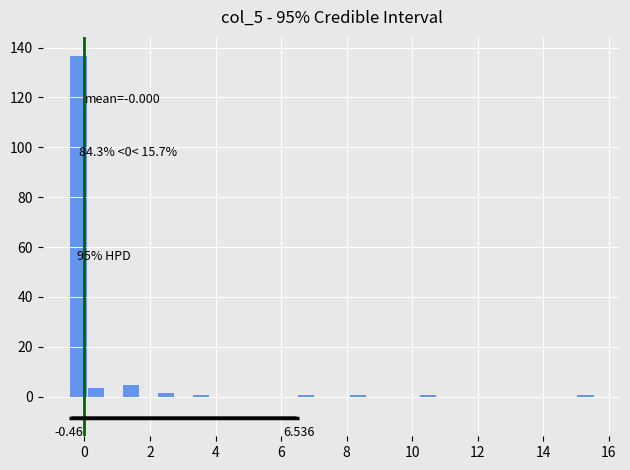

Around what value on the x-axis is the tallest bar? Give the approximate position of its centre, as read against the axis.

-0.2